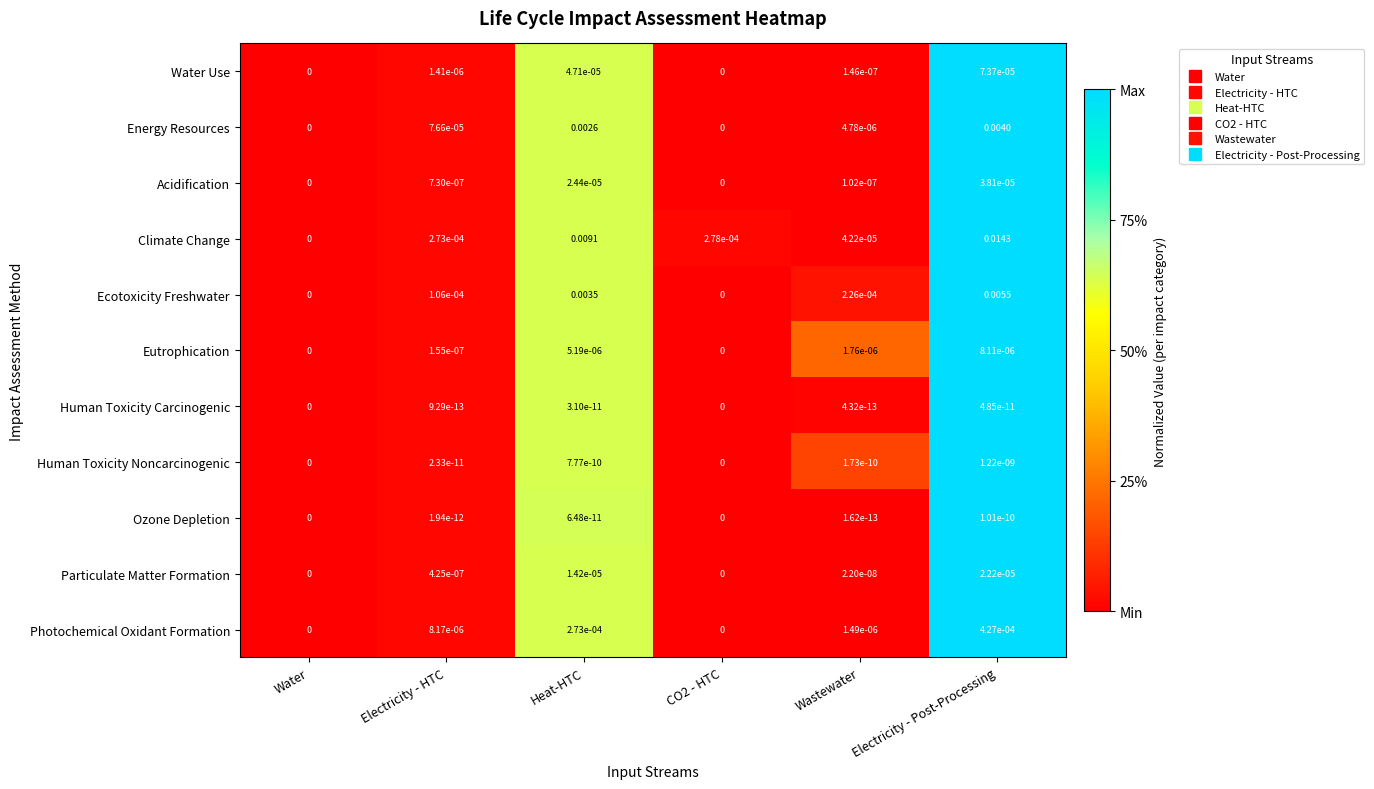

Which category has the highest value in the Water Use series?

Electricity - Post-Processing